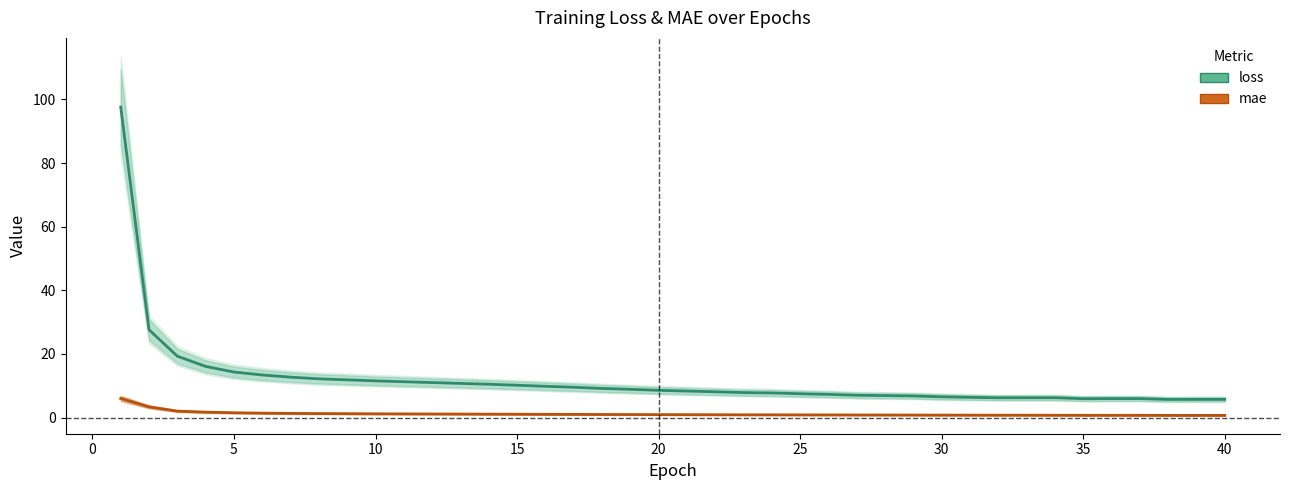

How many categories are shown in the chart?

40